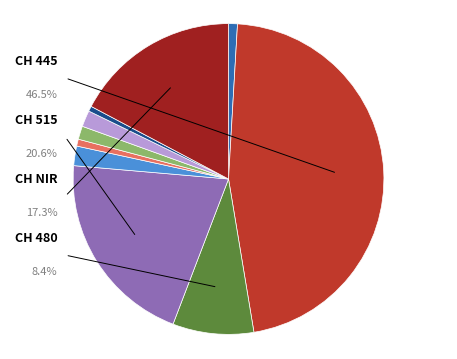

Count the number of slices in the pie.

10